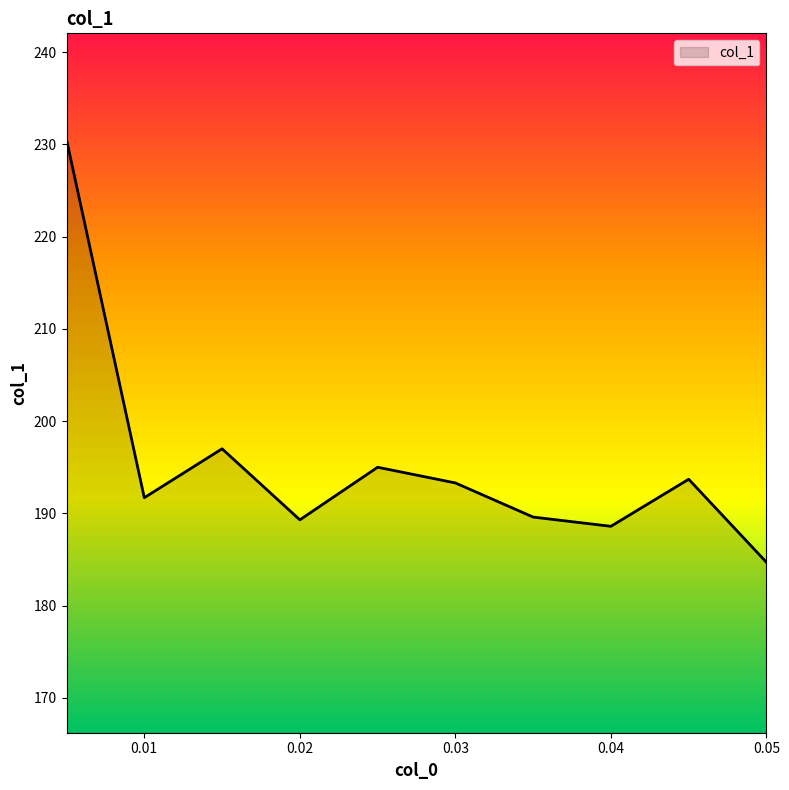

How many distinct data groups are displayed?

1